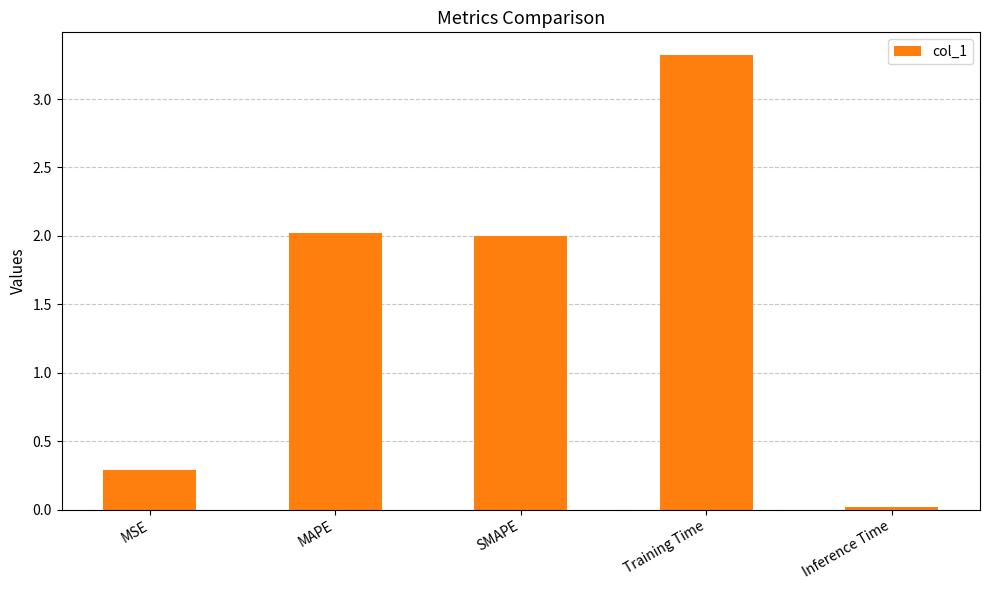

Which has a higher value, Training Time or MAPE?

Training Time